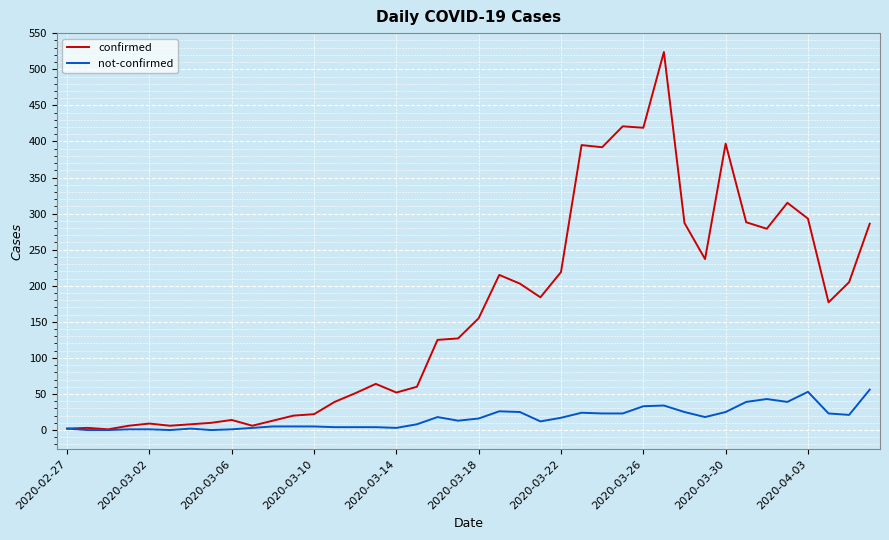

Which series has the widest spread of values?

confirmed